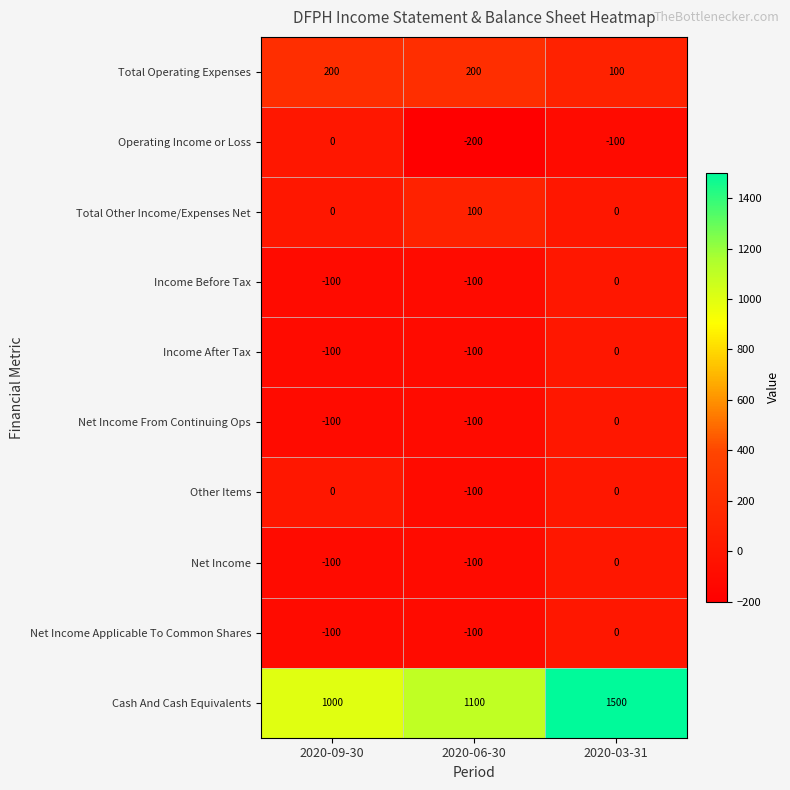

What is the greatest value displayed?

1500